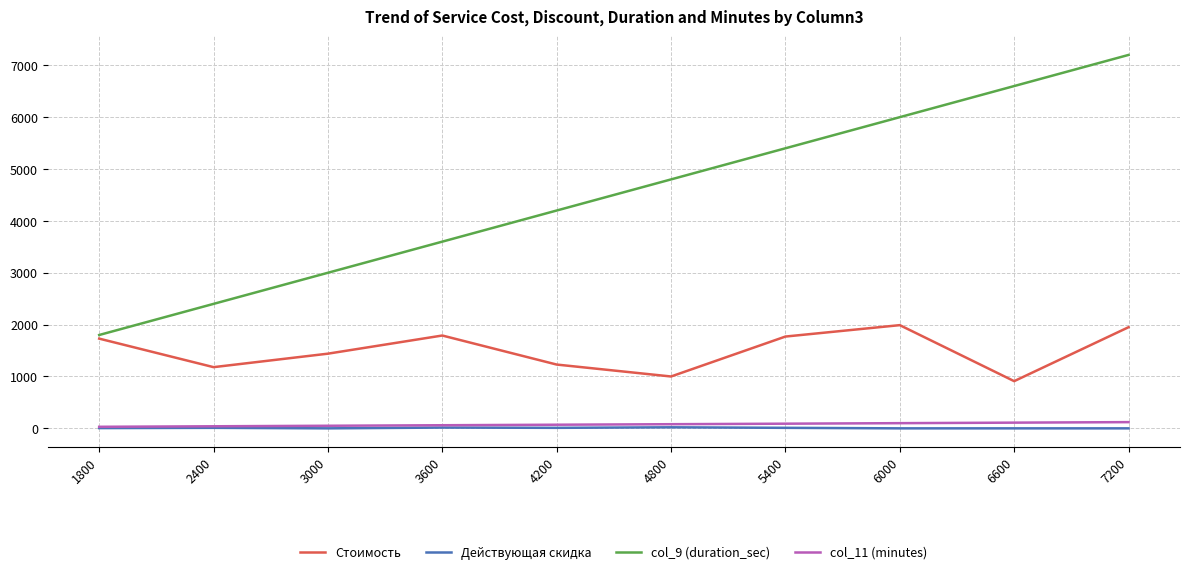

List the labels in order of col_9 (duration_sec) value, smallest first.

1800, 2400, 3000, 3600, 4200, 4800, 5400, 6000, 6600, 7200